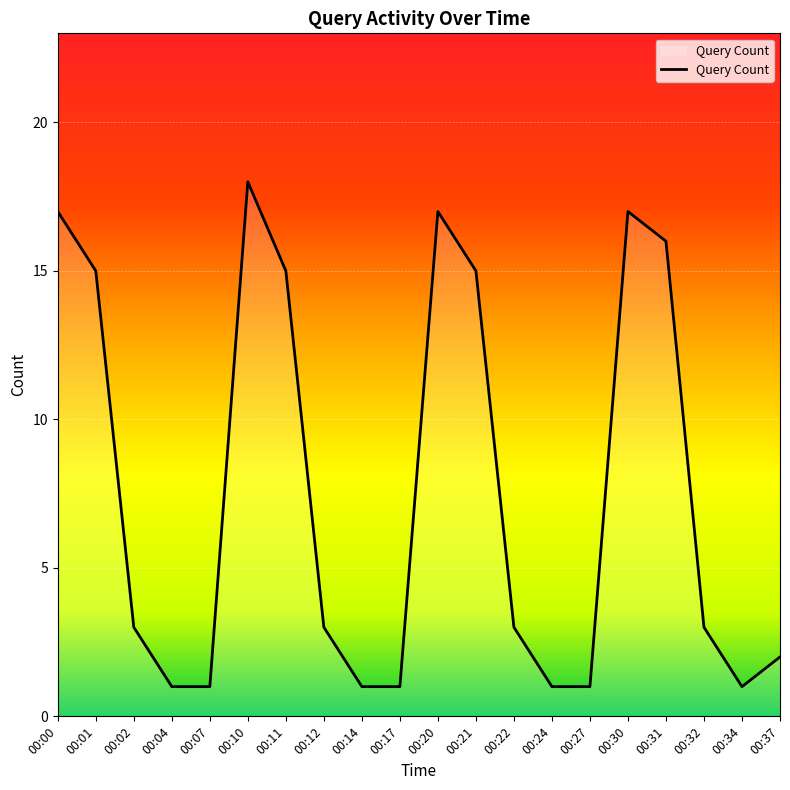

Reading right to left, transcribe all the data shown in this chart.

2	1	3	16	17	1	1	3	15	17	1	1	3	15	18	1	1	3	15	17